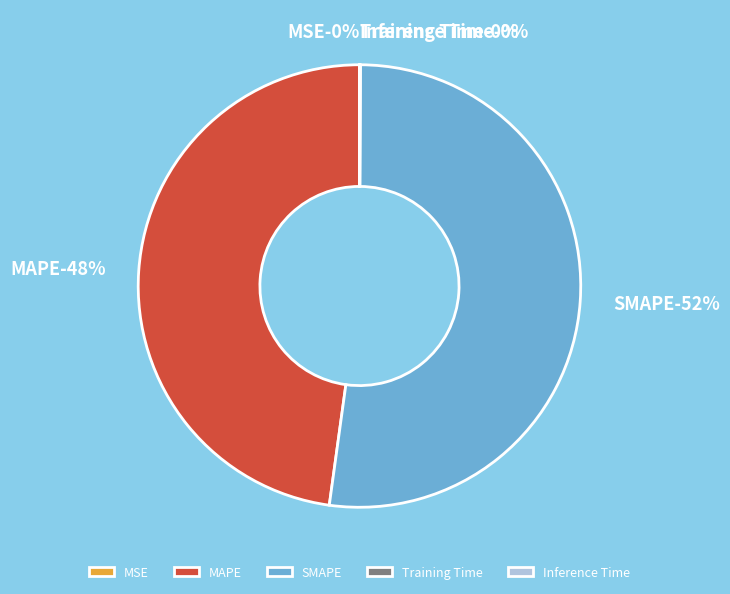

Which slice is the largest?

SMAPE